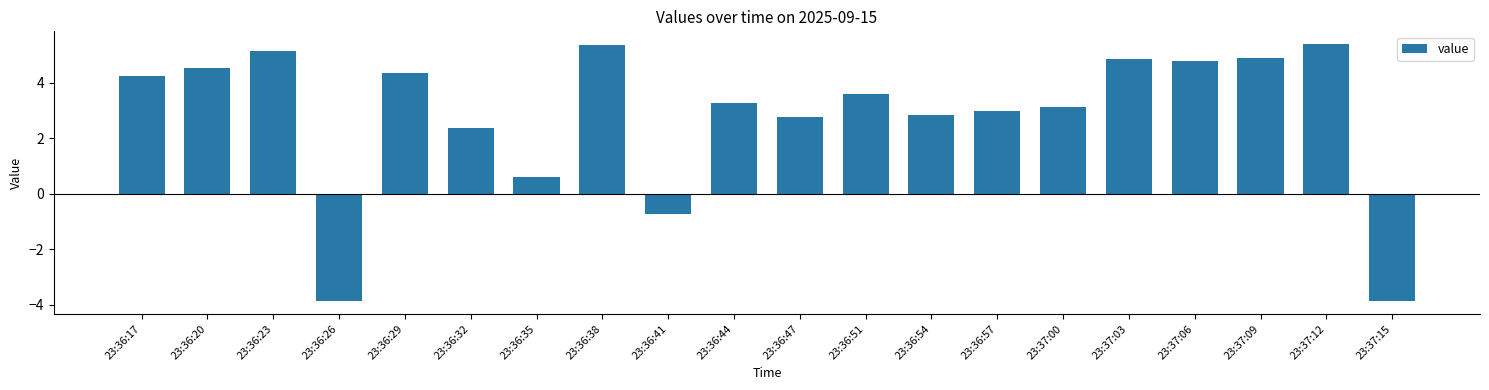

True or false: the data shows -0.7 at 23:36:41.

True